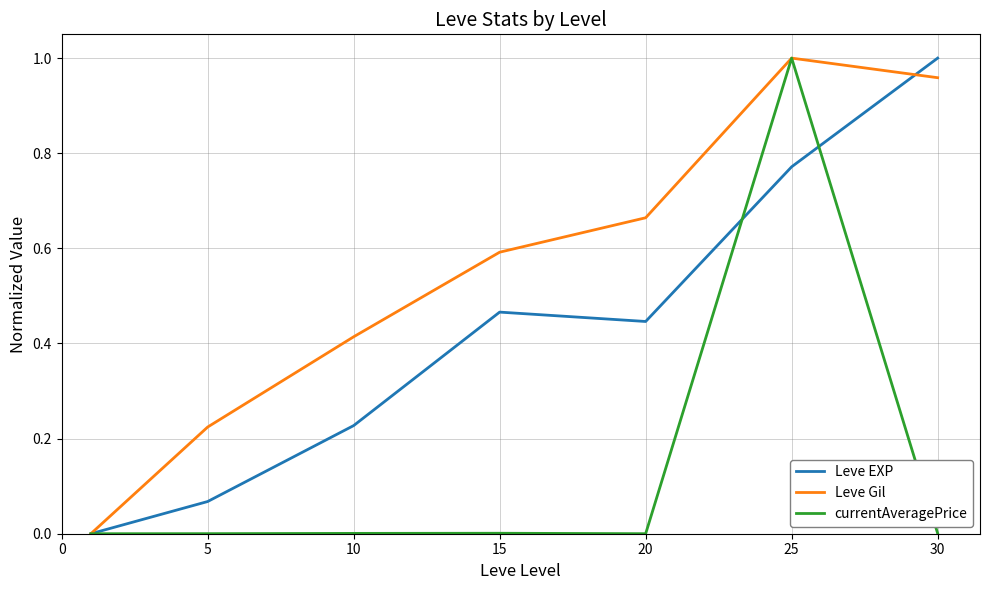

Which series has the largest total across all categories?

Leve Gil